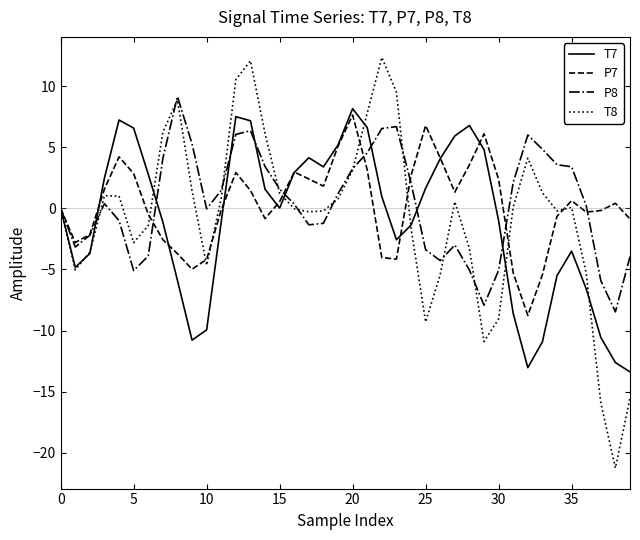

What is the sum of all T8 values?

-26.6